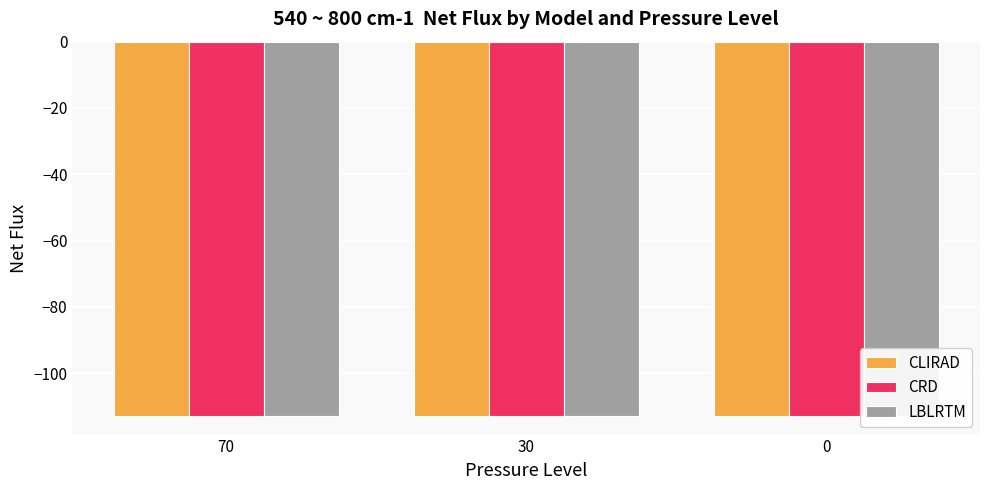

List the labels in order of CRD value, largest first.

0, 30, 70